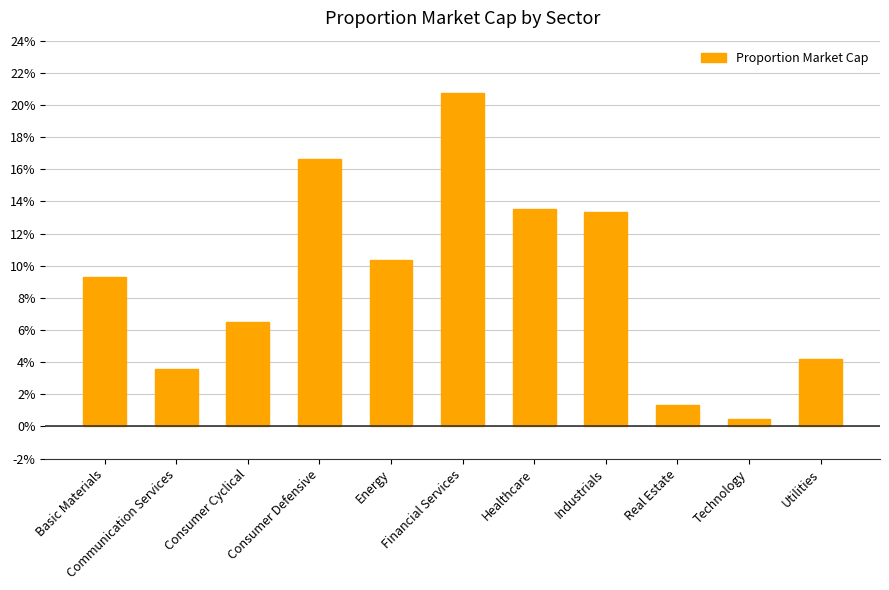

Does the chart contain any negative values?

No